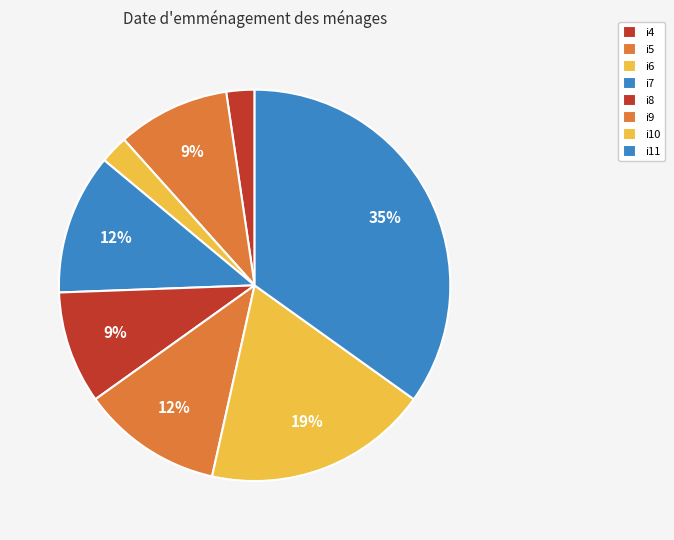

Count the number of slices in the pie.

8